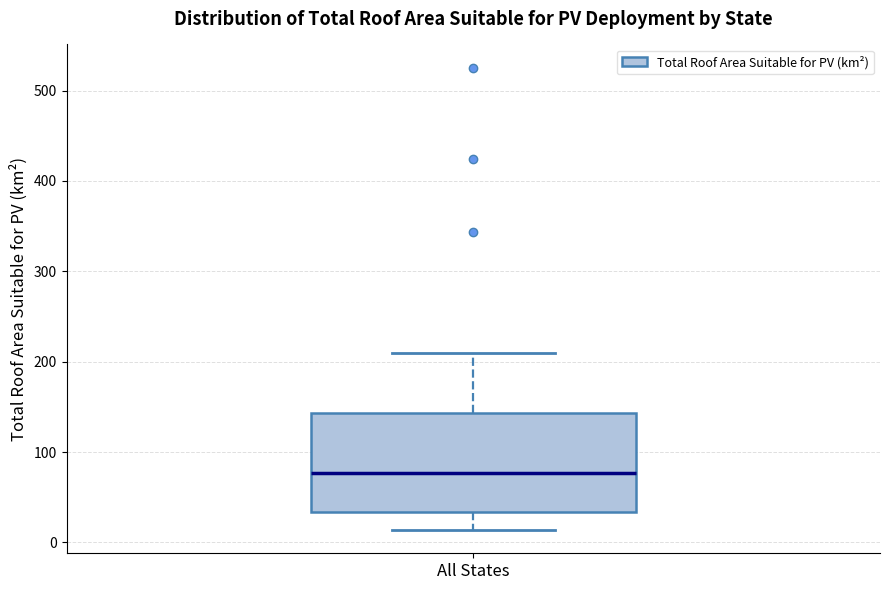

Where does the median line of the box for All States sit on the y-axis? The values are not printed on the chart, so give them approximately, as read against the axis.

80